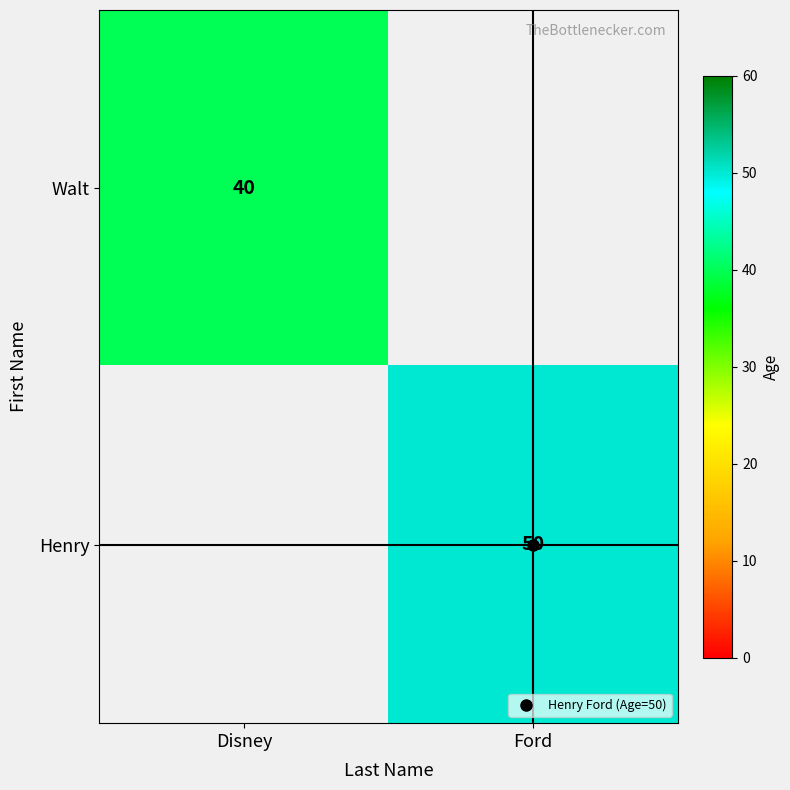

True or false: Henry has a value of 13.9 at Ford.

False